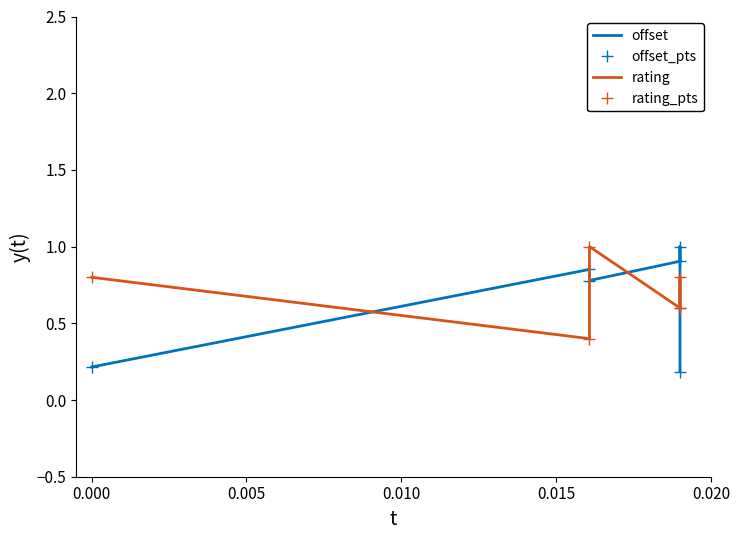

Is the value of rating at 0.005 greater than the value of offset_pts at 0.015?

No